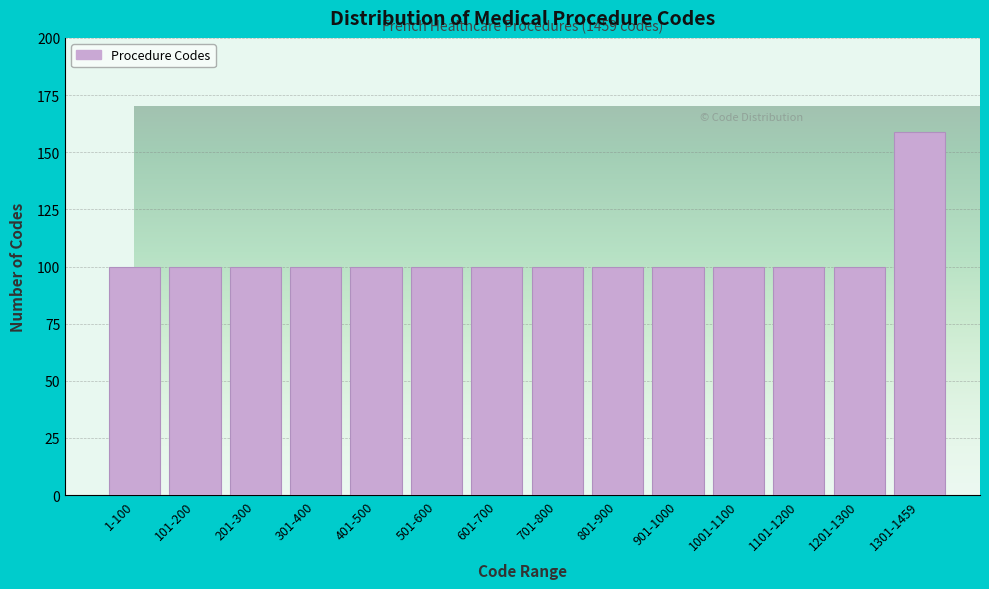

Reading left to right, what are all the values shown in this chart?

100	100	100	100	100	100	100	100	100	100	100	100	100	159